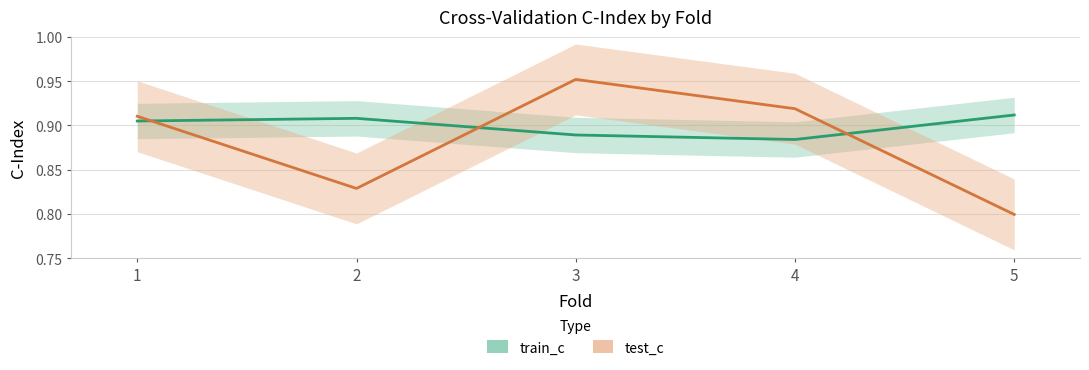

Between 5 and 2, which is larger?

5